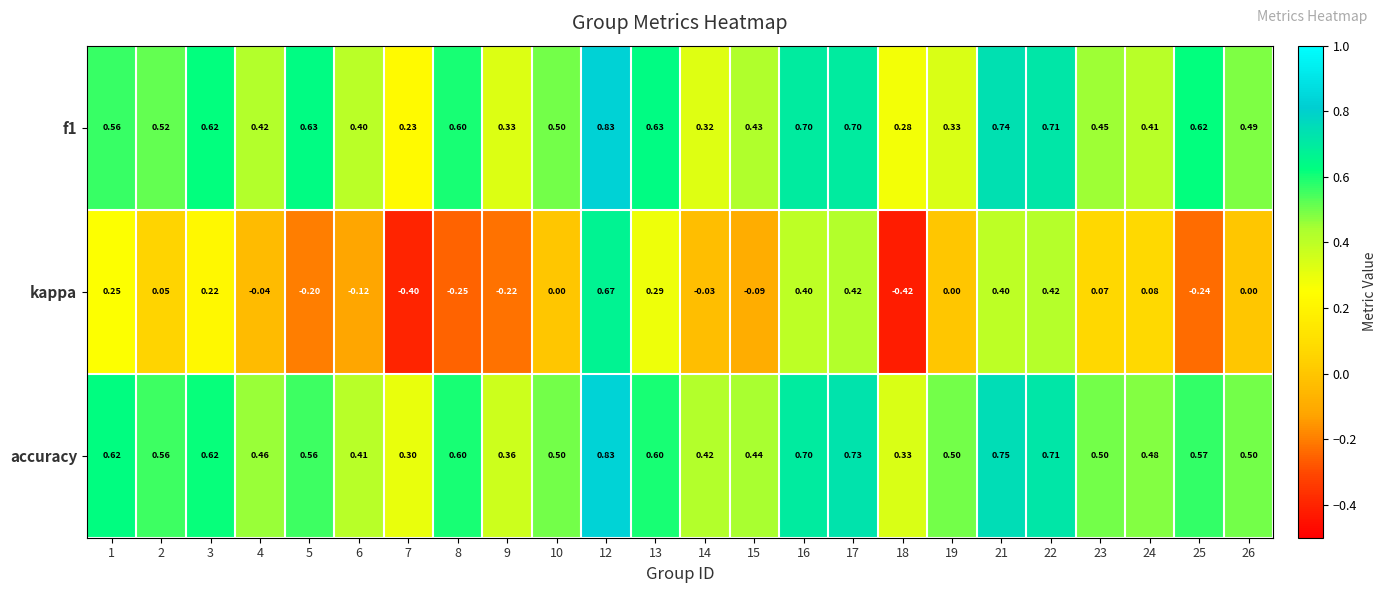

Which series changed the most between 18 and 26?

kappa